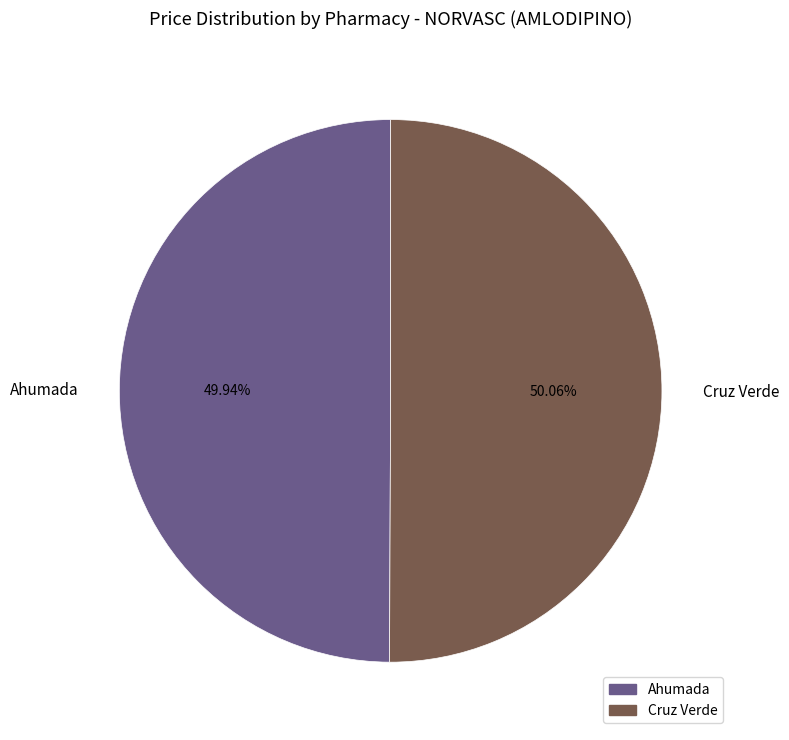

Is there any slice that represents more than half of the pie?

Yes